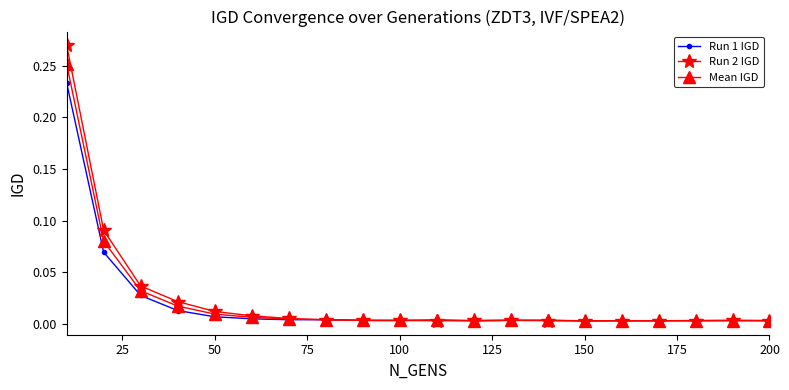

Rank the series by their maximum value, from lowest to highest.

Run 1 IGD, Mean IGD, Run 2 IGD